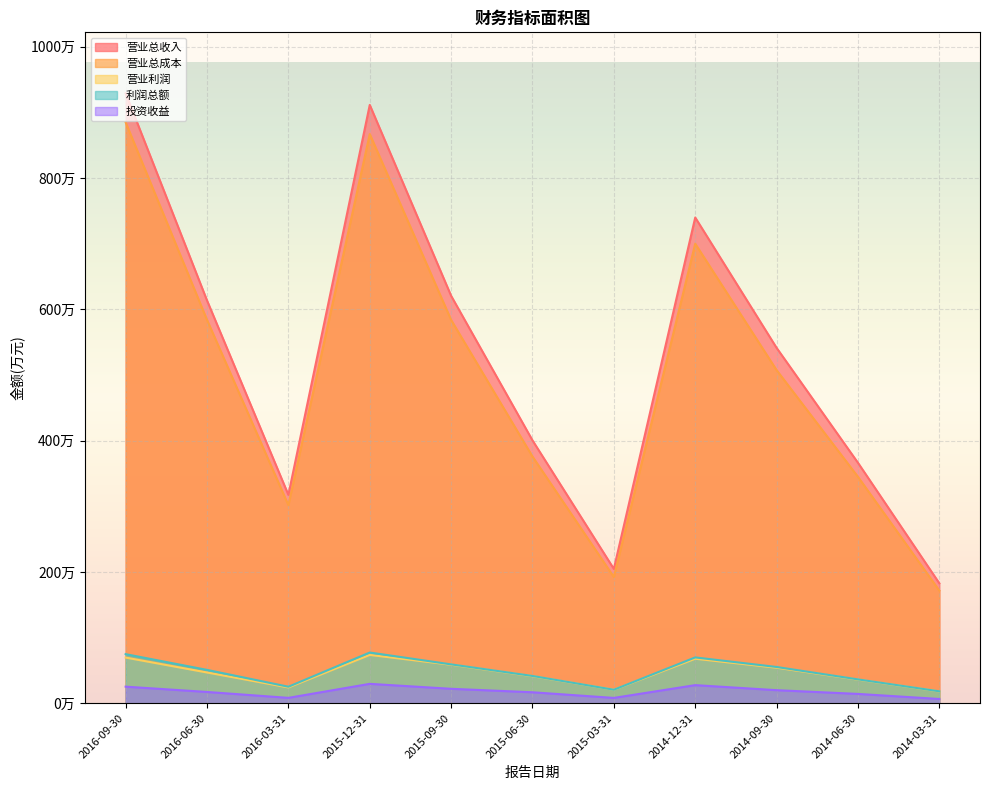

Reading left to right, transcribe all the data shown in this chart.

营业总收入: 2016-09-30=9288614	2016-06-30=6133979	2016-03-31=3173712	2015-12-31=9112020	2015-09-30=6205000	2015-06-30=4003266	2015-03-31=2046043	2014-12-31=7397259	2014-09-30=5412536	2014-06-30=3662391	2014-03-31=1827368
营业总成本: 2016-09-30=8846511	2016-06-30=5837642	2016-03-31=3016707	2015-12-31=8667871	2015-09-30=5837700	2015-06-30=3757300	2015-03-31=1922233	2014-12-31=6998445	2014-09-30=5073507	2014-06-30=3448432	2014-03-31=1715980
营业利润: 2016-09-30=695773	2016-06-30=468674	2016-03-31=240759	2015-12-31=736294	2015-09-30=586801	2015-06-30=411665	2015-03-31=205095	2014-12-31=678238	2014-09-30=541386	2014-06-30=359943	2014-03-31=180034
利润总额: 2016-09-30=747910	2016-06-30=508108	2016-03-31=251636	2015-12-31=772675	2015-09-30=592208	2015-06-30=415819	2015-03-31=205967	2014-12-31=698194	2014-09-30=552570	2014-06-30=363631	2014-03-31=181991
投资收益: 2016-09-30=252770	2016-06-30=172072	2016-03-31=82264	2015-12-31=295613	2015-09-30=220176	2015-06-30=167314	2015-03-31=81351	2014-12-31=275988	2014-09-30=199221	2014-06-30=142261	2014-03-31=65074